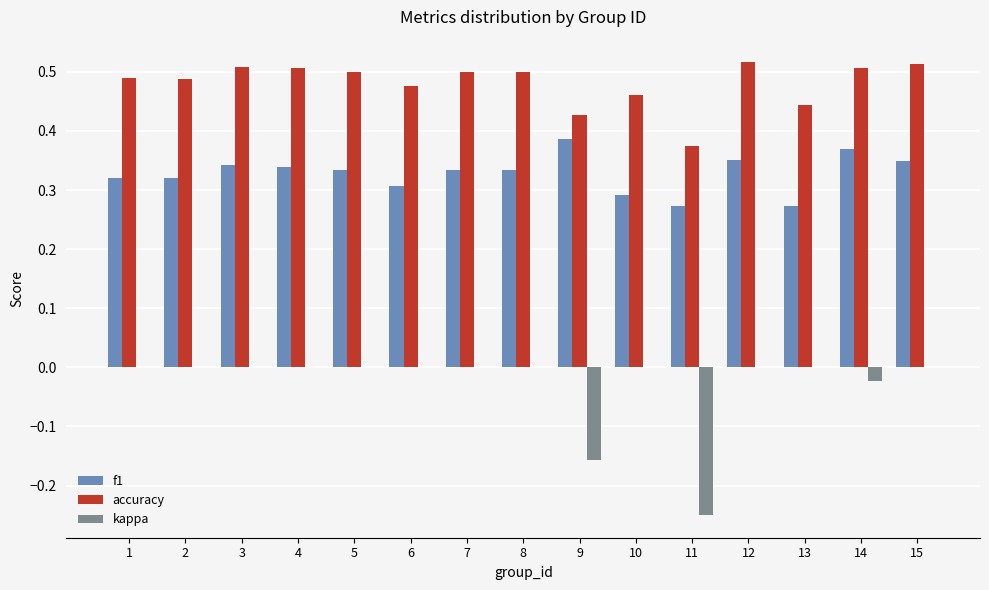

Between 11 and 12, which series saw the biggest shift?

kappa